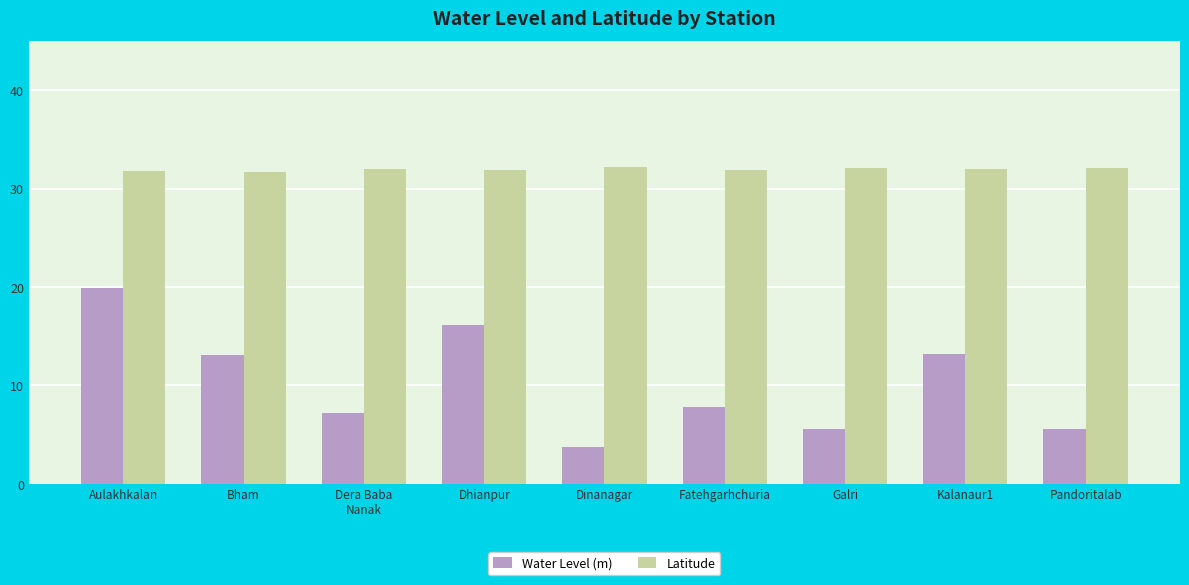

What is the label of the 4th bar from the left?

Dhianpur